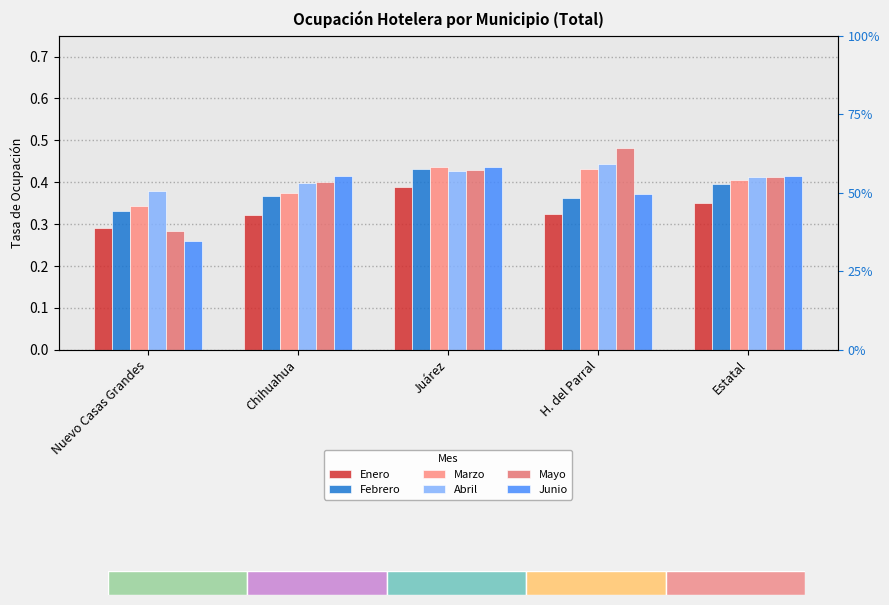

How many Junio values are between 0 and 1?

5